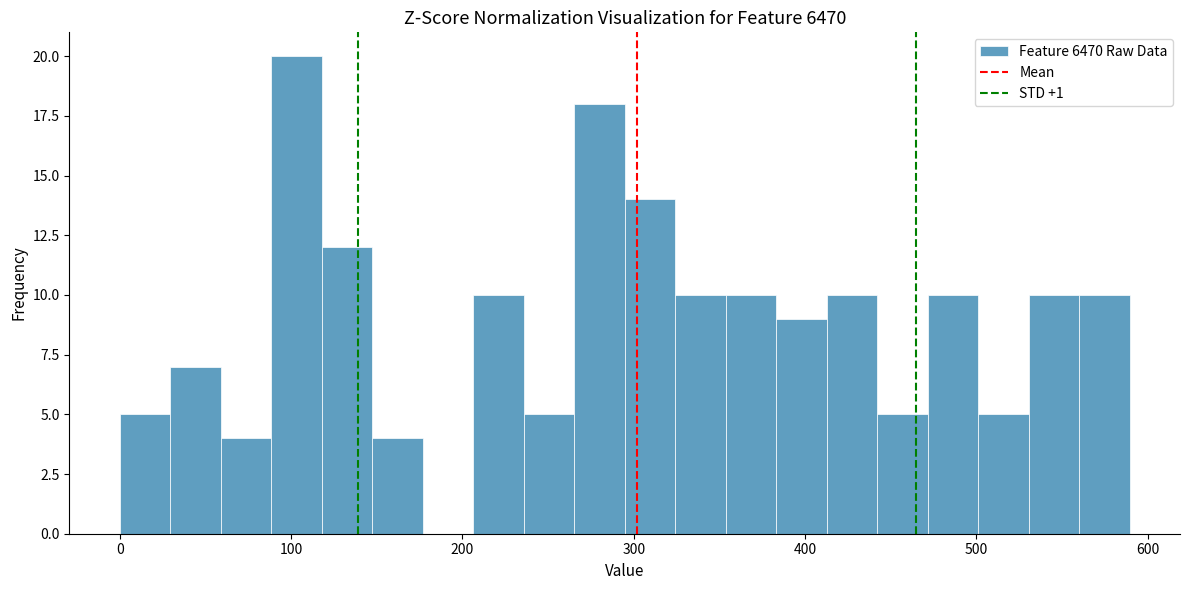

Read against the x-axis, roughly where is the centre of the tallest bar?

100